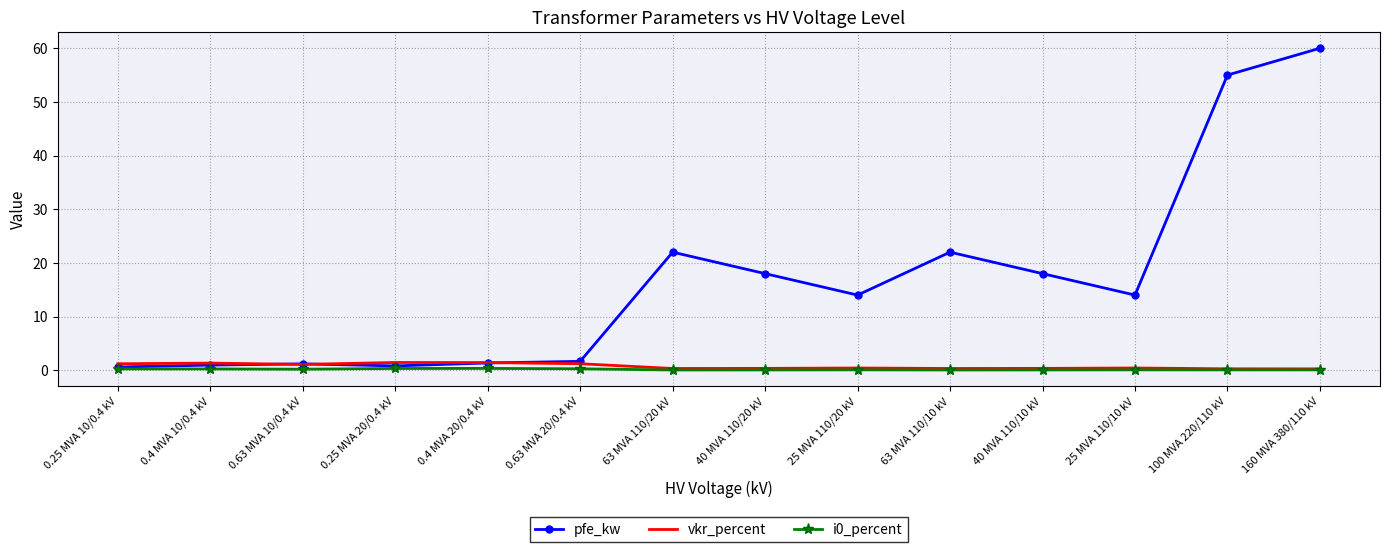

Which series has the largest total across all categories?

pfe_kw